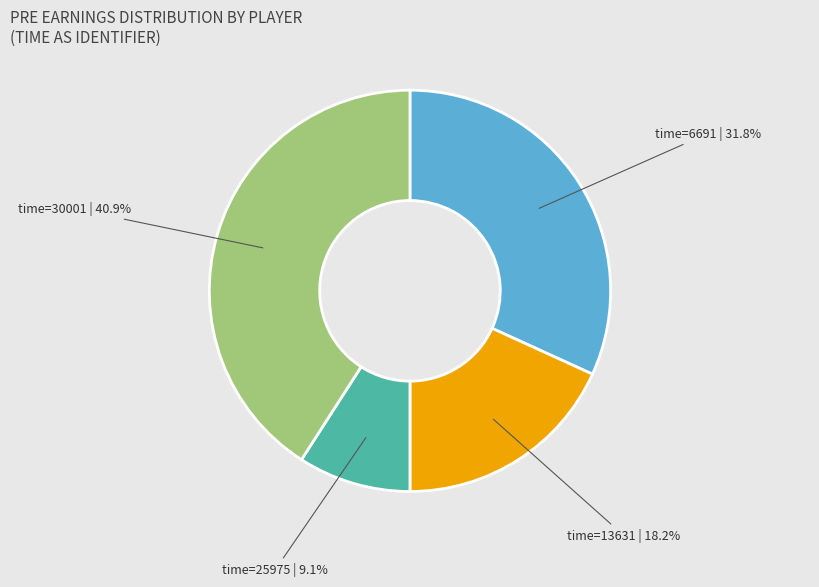

Which has a higher value, time=25975 | 9.1% or time=30001 | 40.9%?

time=30001 | 40.9%